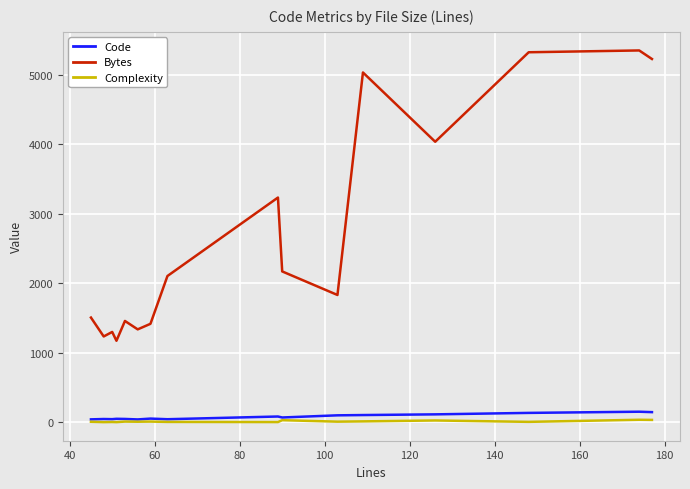

True or false: Code and Bytes intersect in this chart.

False